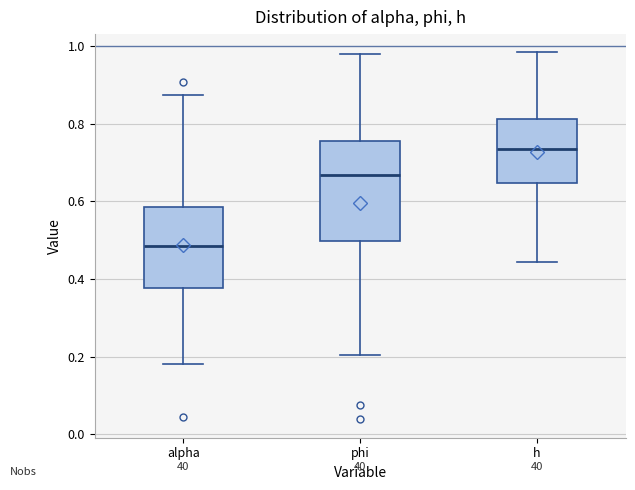

Reading left to right, transcribe this box plot: for each box, give where its median line is, the range the box spans, and where its two whiskers end, as read against the y-axis. The values are not printed on the chart, so give them approximately, as read against the axis.

alpha: median 0.48, box 0.38 to 0.58, whiskers 0.18 to 0.88
phi: median 0.66, box 0.50 to 0.76, whiskers 0.20 to 0.98
h: median 0.74, box 0.64 to 0.82, whiskers 0.44 to 0.98